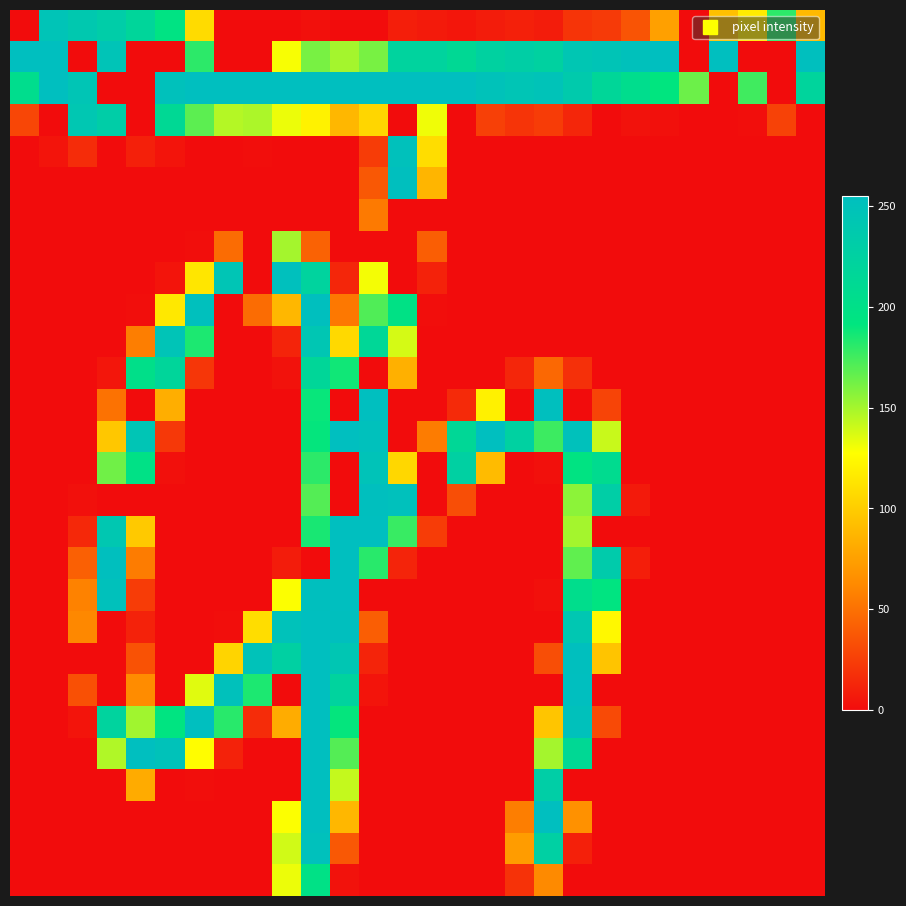

Count the number of categories in the chart.

28